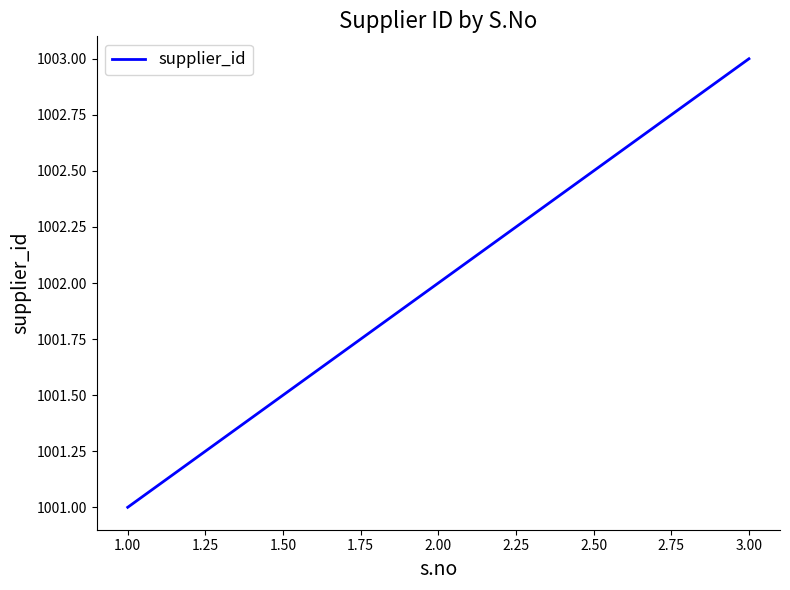

What value does the data have at 1.00?

1001